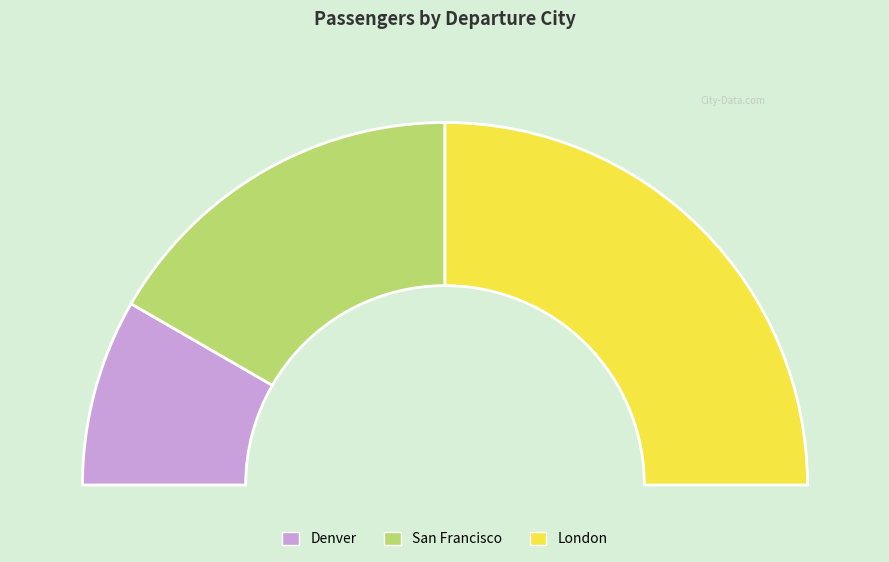

How many slices are in this pie chart?

3